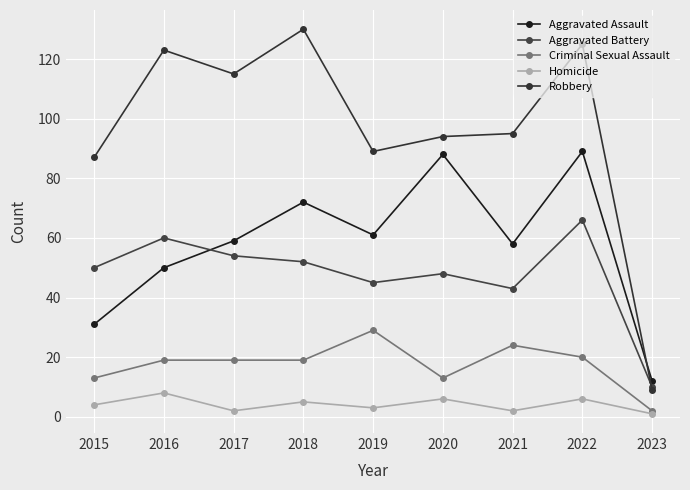

At which category does Robbery reach its first local peak?

2016